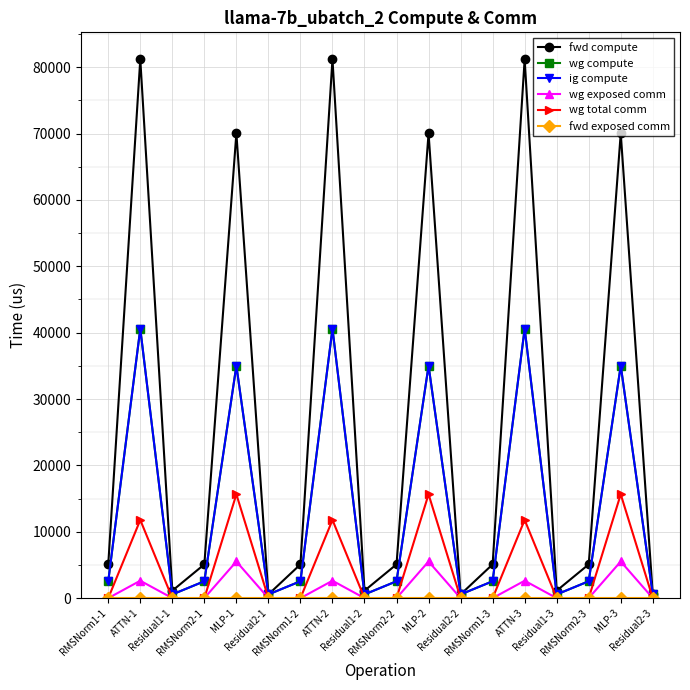

Which series has the largest range (max minus min)?

fwd compute